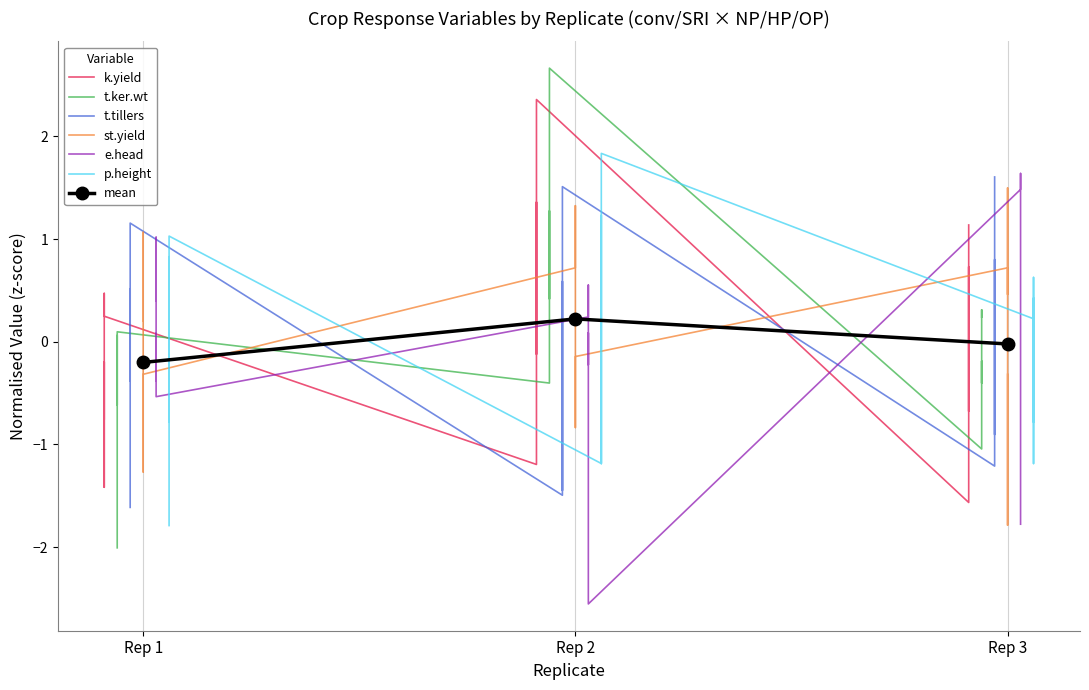

True or false: mean has a value of -0.2 at Rep 1.

True